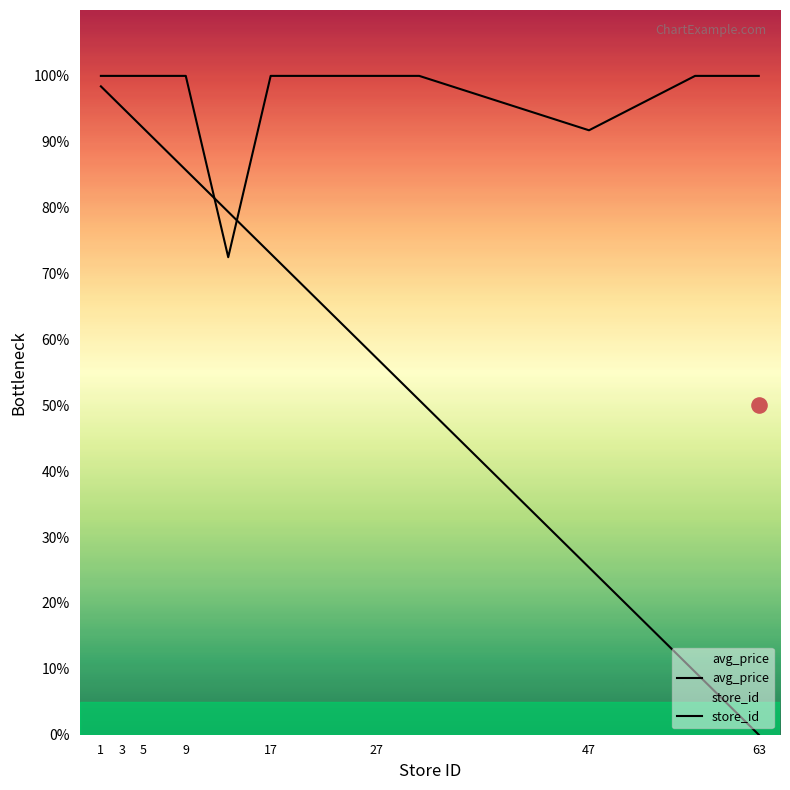

What are all the series names shown in the legend?

avg_price, store_id